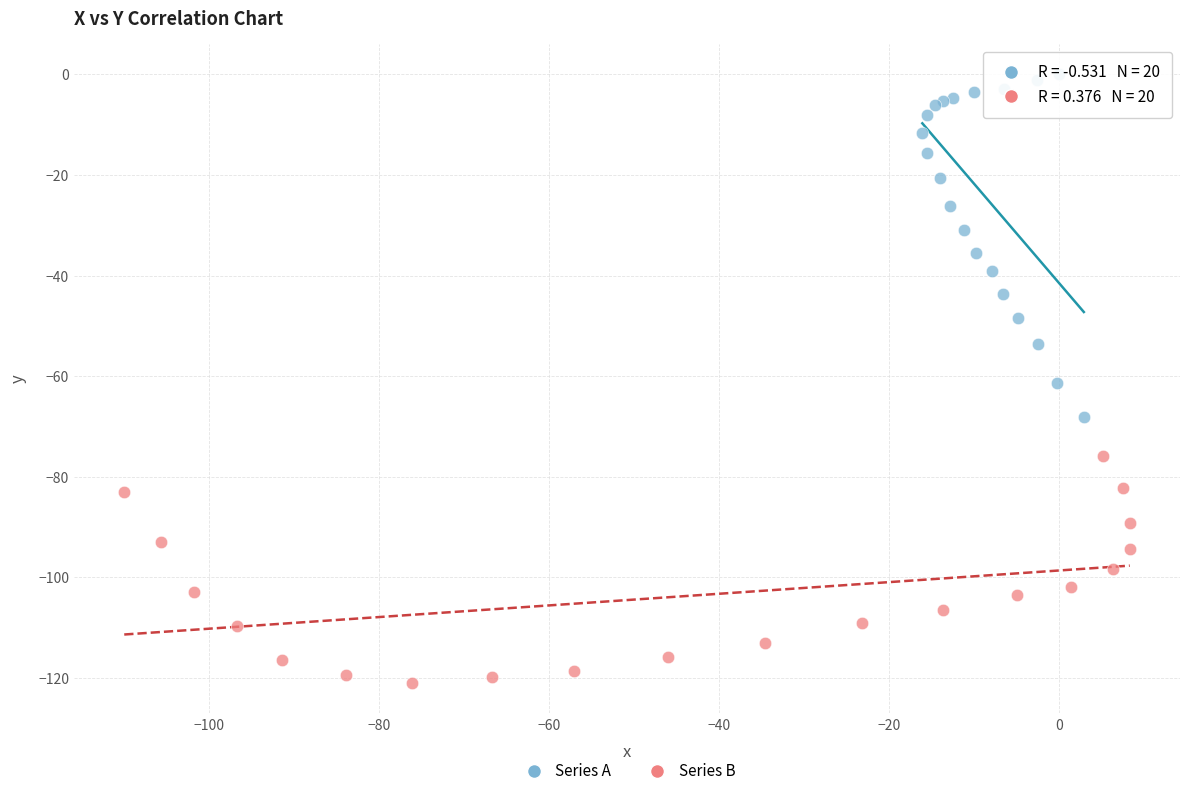

Which series reaches the minimum Y coordinate?

Series B